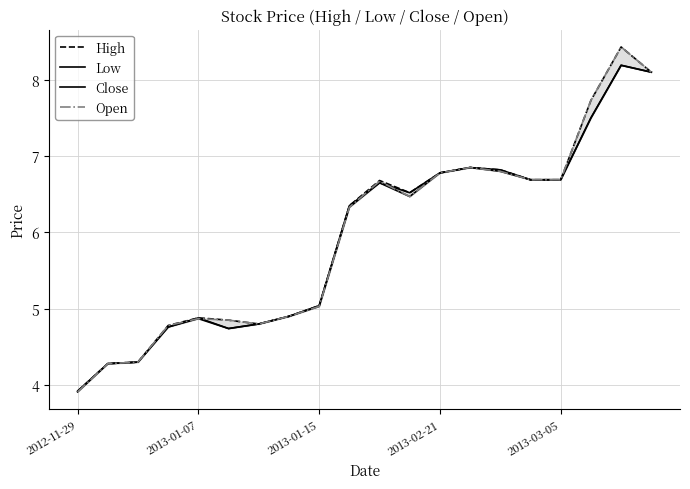

At which label does Open reach its minimum?

2012-11-29